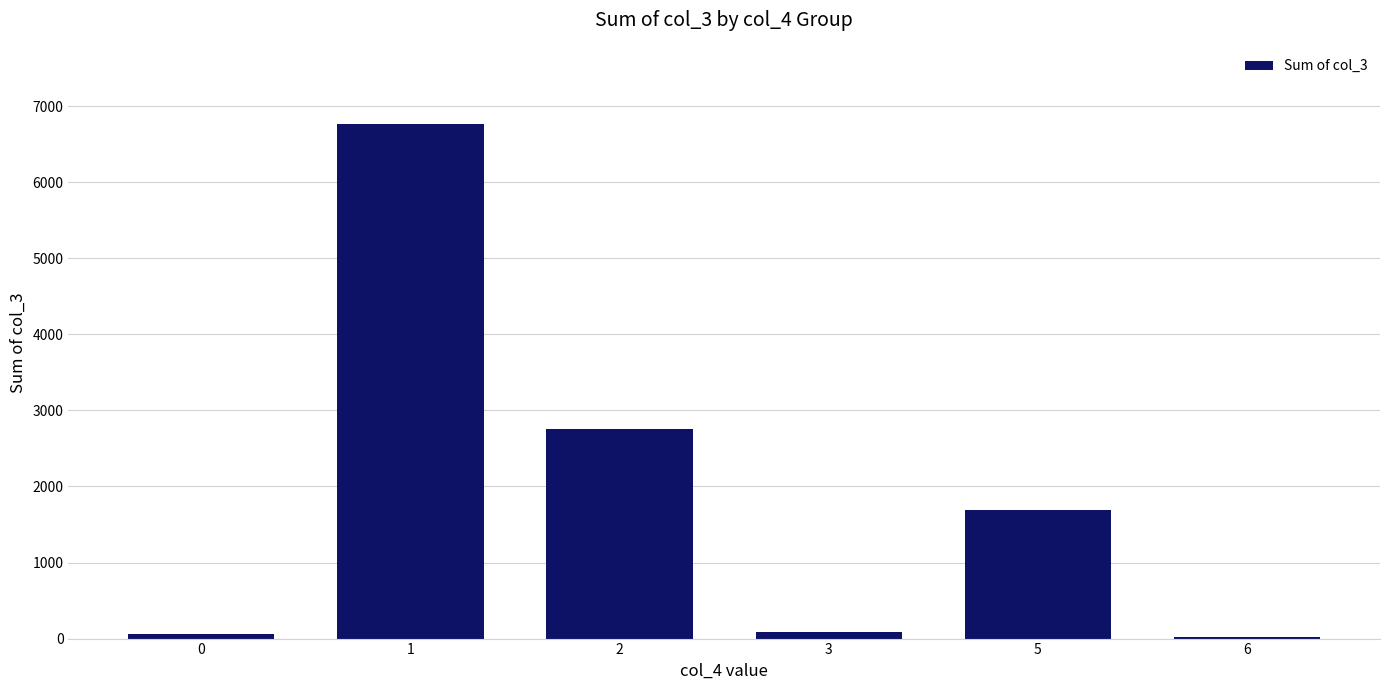

Approximately how many times larger is the value at 2 compared to 5?

1.6